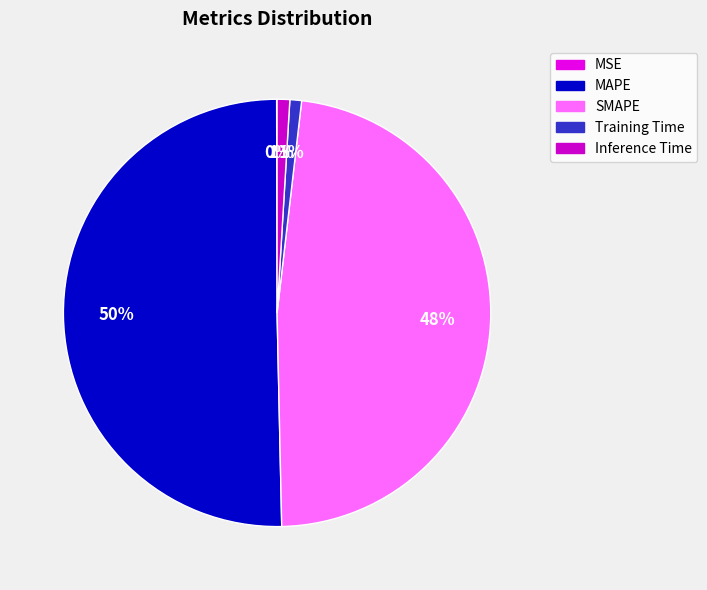

Count the number of slices in the pie.

5